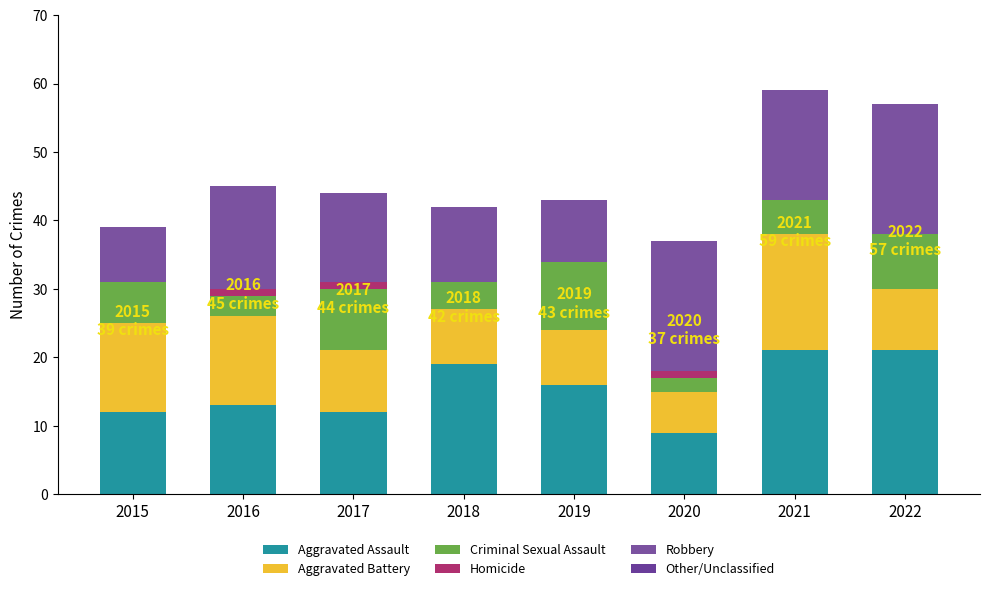

Between 2015 and 2022, which series saw the biggest shift?

Robbery